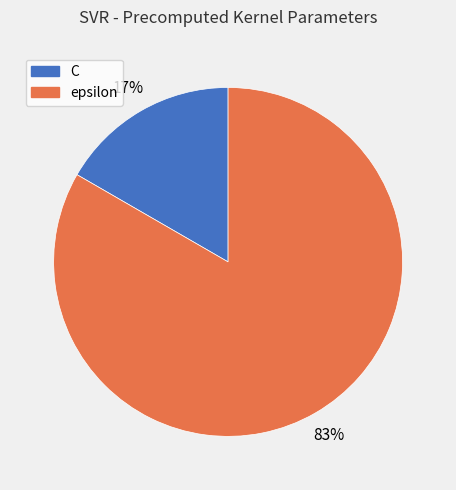

Which has a higher value, C or epsilon?

epsilon